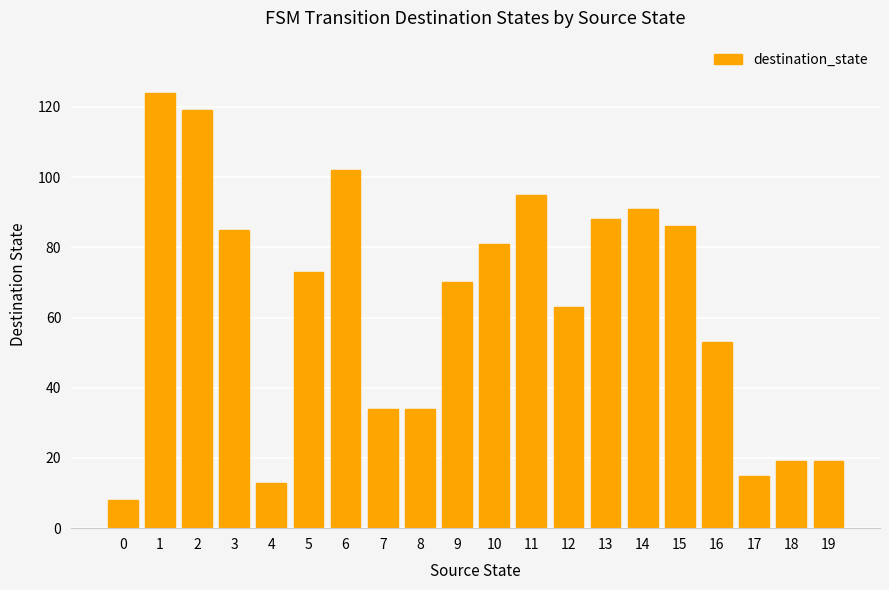

Is it true that the value at 7 is 13?

False